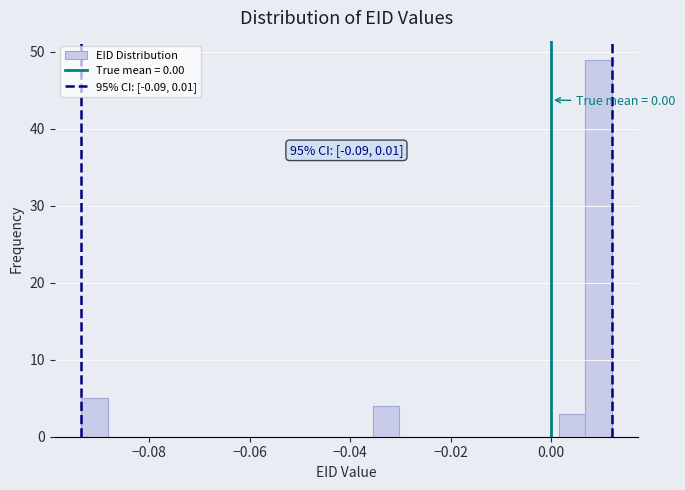

Around what value on the x-axis is the tallest bar? Give the approximate position of its centre, as read against the axis.

0.010